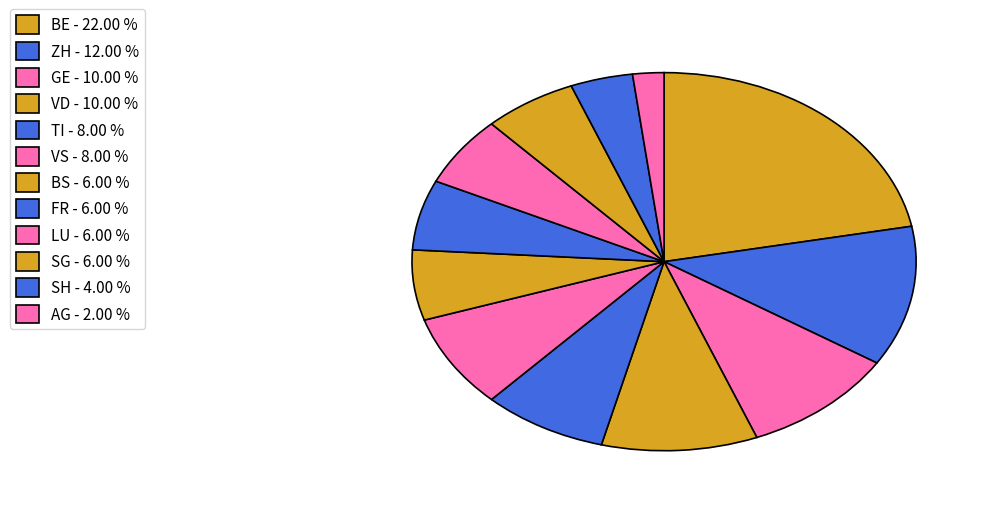

How many slices are in this pie chart?

12